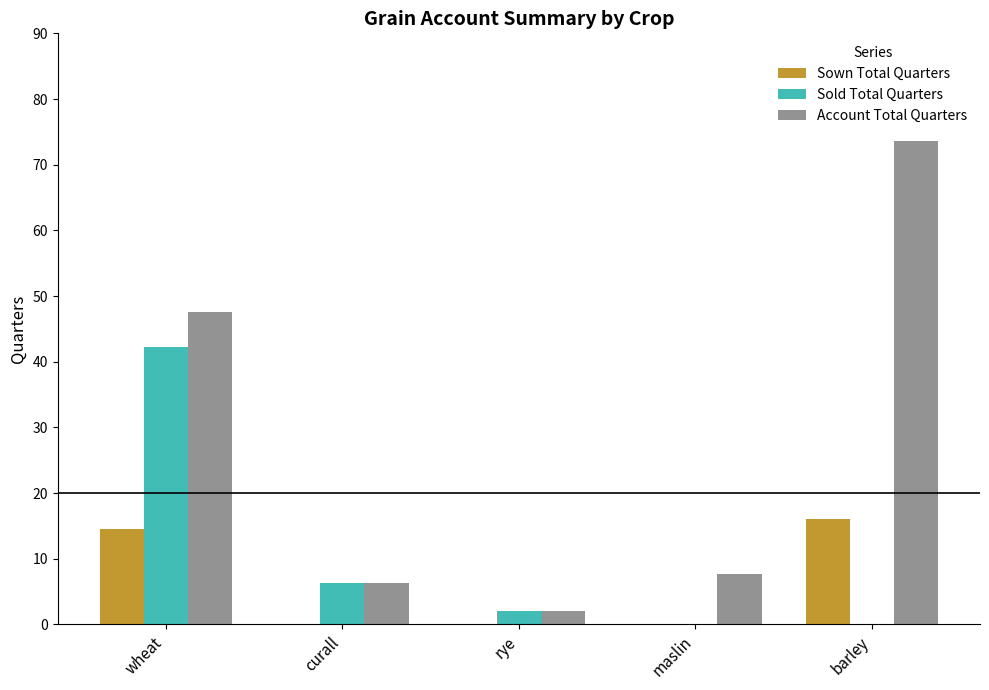

Between wheat and maslin, which series saw the biggest shift?

Sold Total Quarters